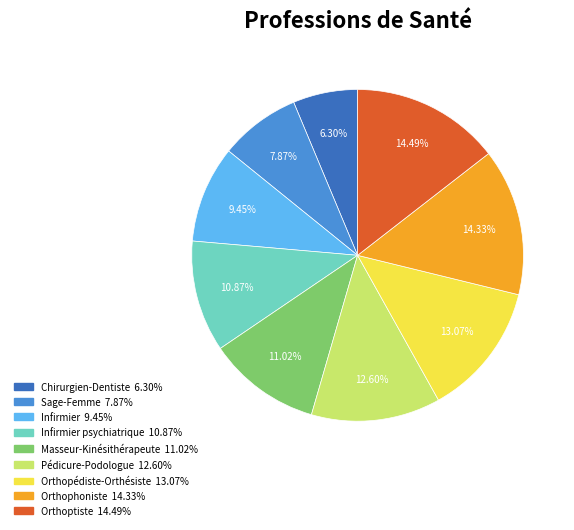

How many segments does this pie chart have?

9